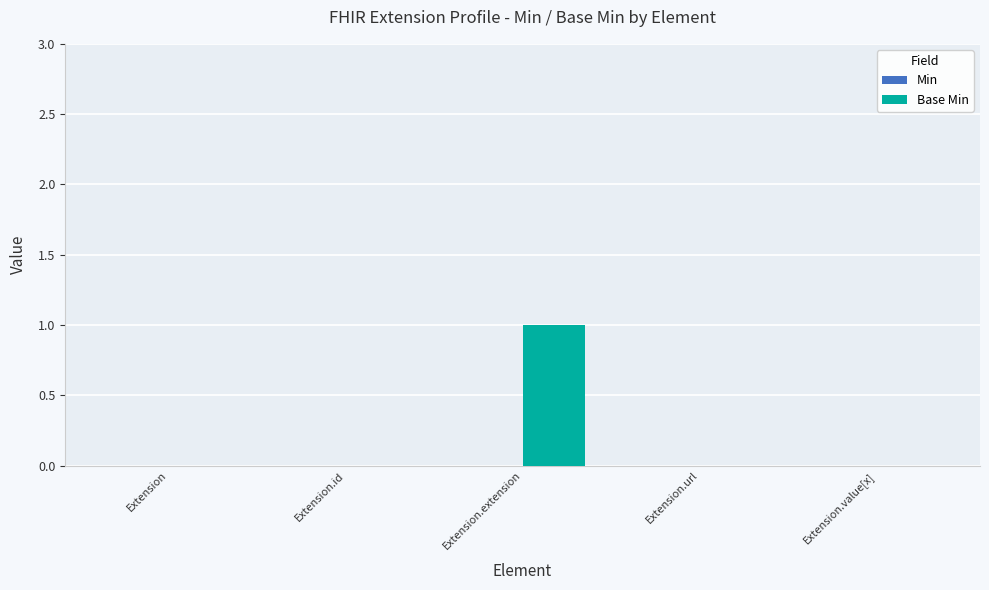

Reading left to right, what are all the values shown in this chart?

Extension=0	Extension.id=0	Extension.extension=1	Extension.url=0	Extension.value[x]=0